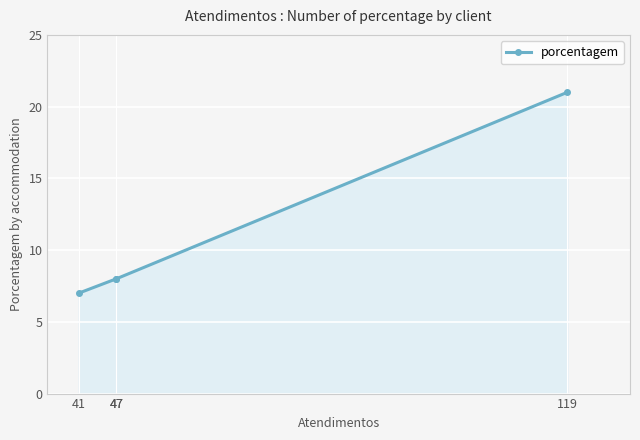

Between 47 and 119, which is larger?

119